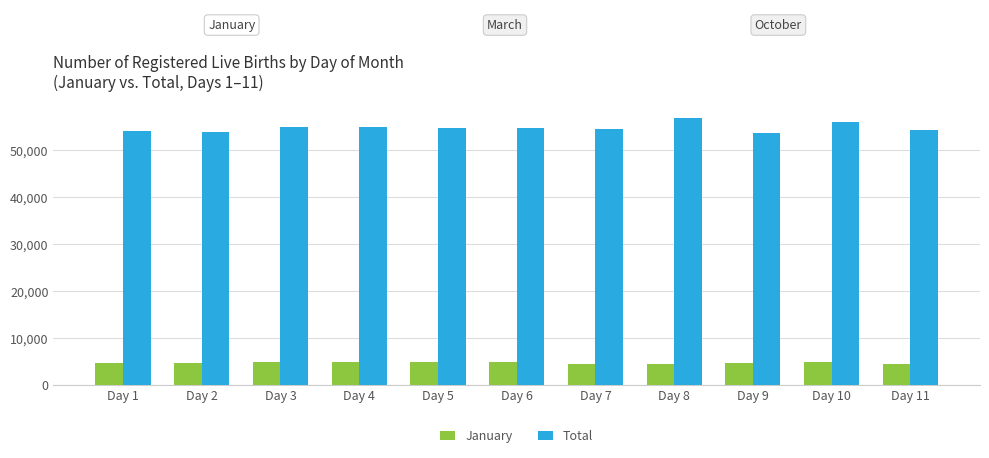

What is the smallest value displayed?

4527